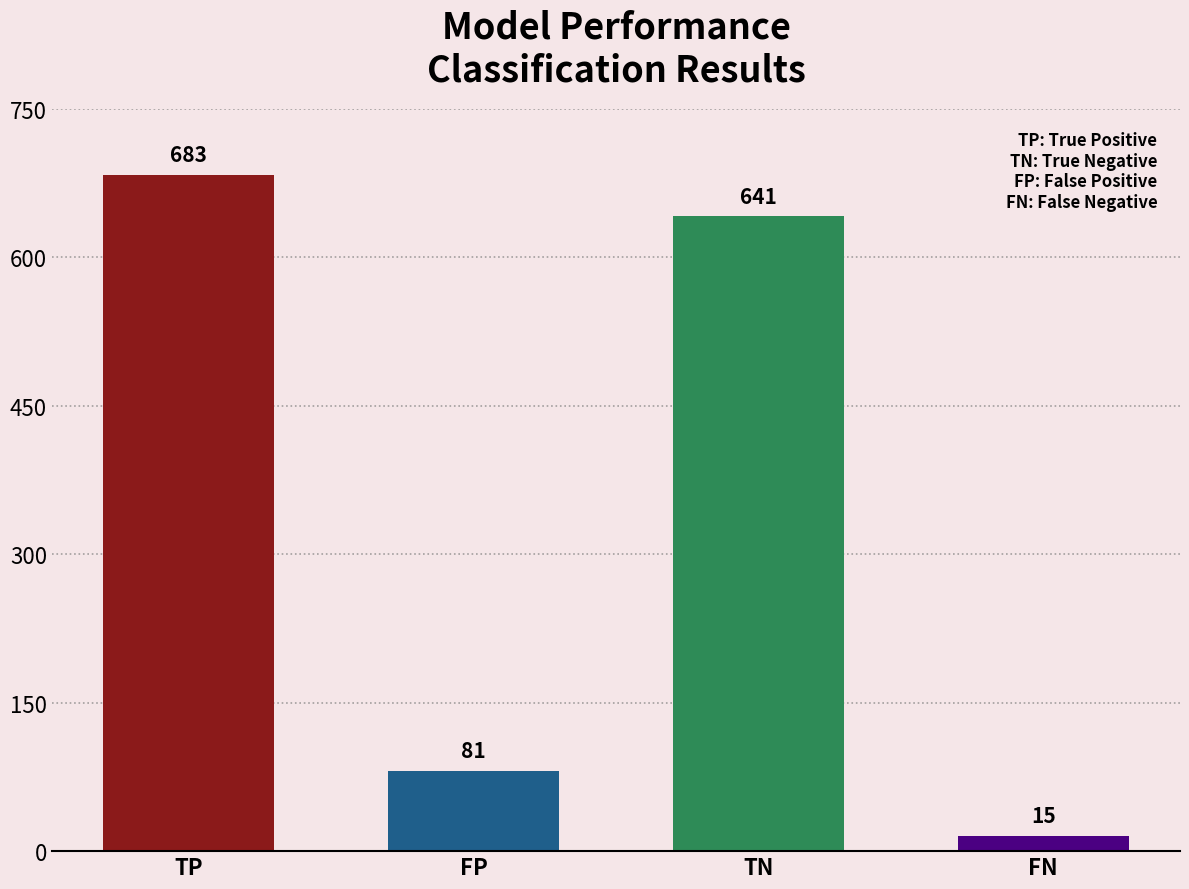

What is the label of the 4th bar from the right?

TP